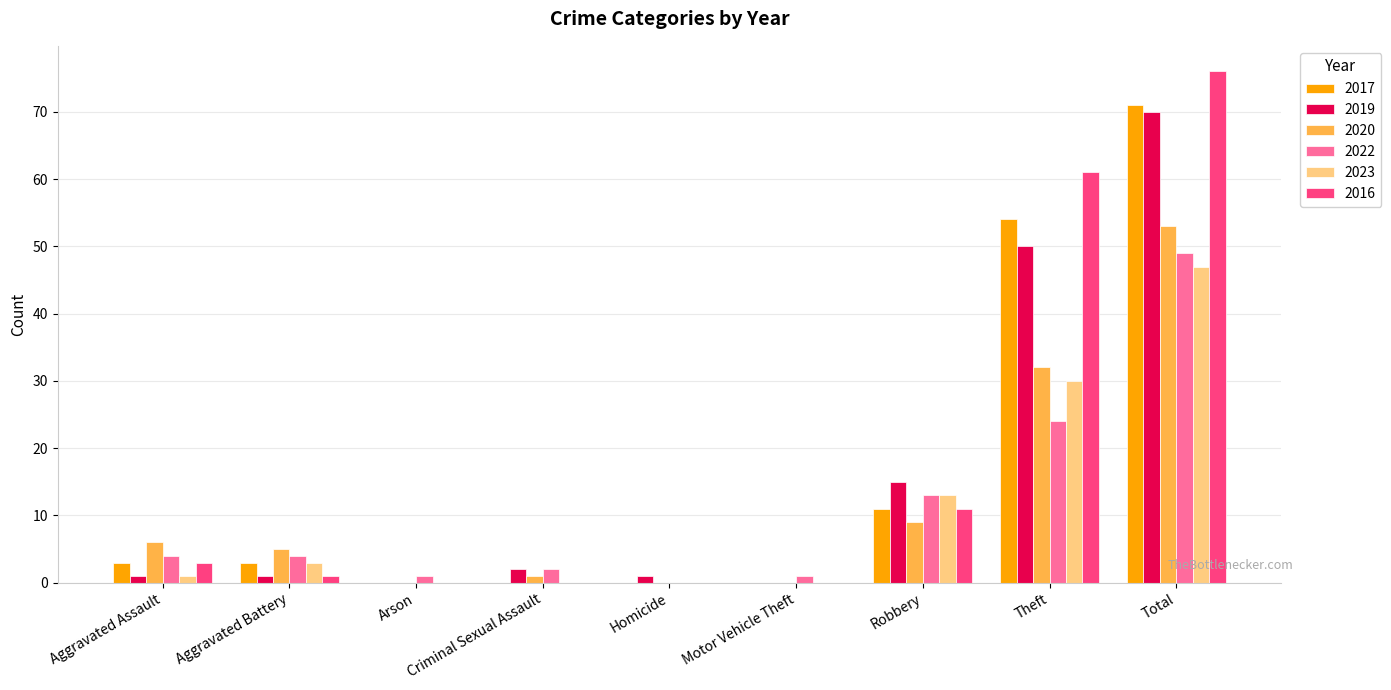

Reading right to left, what are all the values shown in this chart?

2017: 71	54	11	0	0	0	0	3	3
2019: 70	50	15	0	1	2	0	1	1
2020: 53	32	9	0	0	1	0	5	6
2022: 49	24	13	1	0	2	1	4	4
2023: 47	30	13	0	0	0	0	3	1
2016: 76	61	11	0	0	0	0	1	3